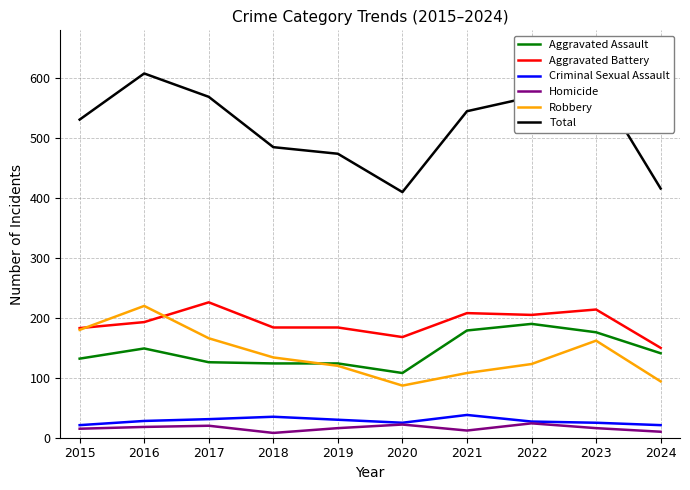

True or false: Criminal Sexual Assault has a value of 25 at 2023.

True